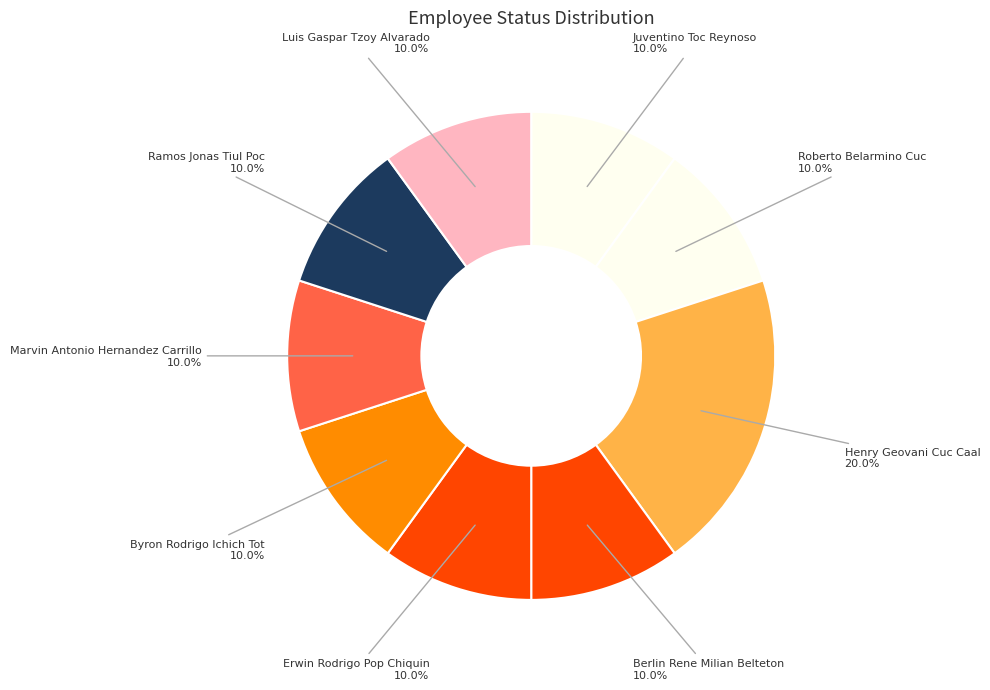

The Henry Geovani Cuc Caal slice represents 20% of the pie. True or false?

True